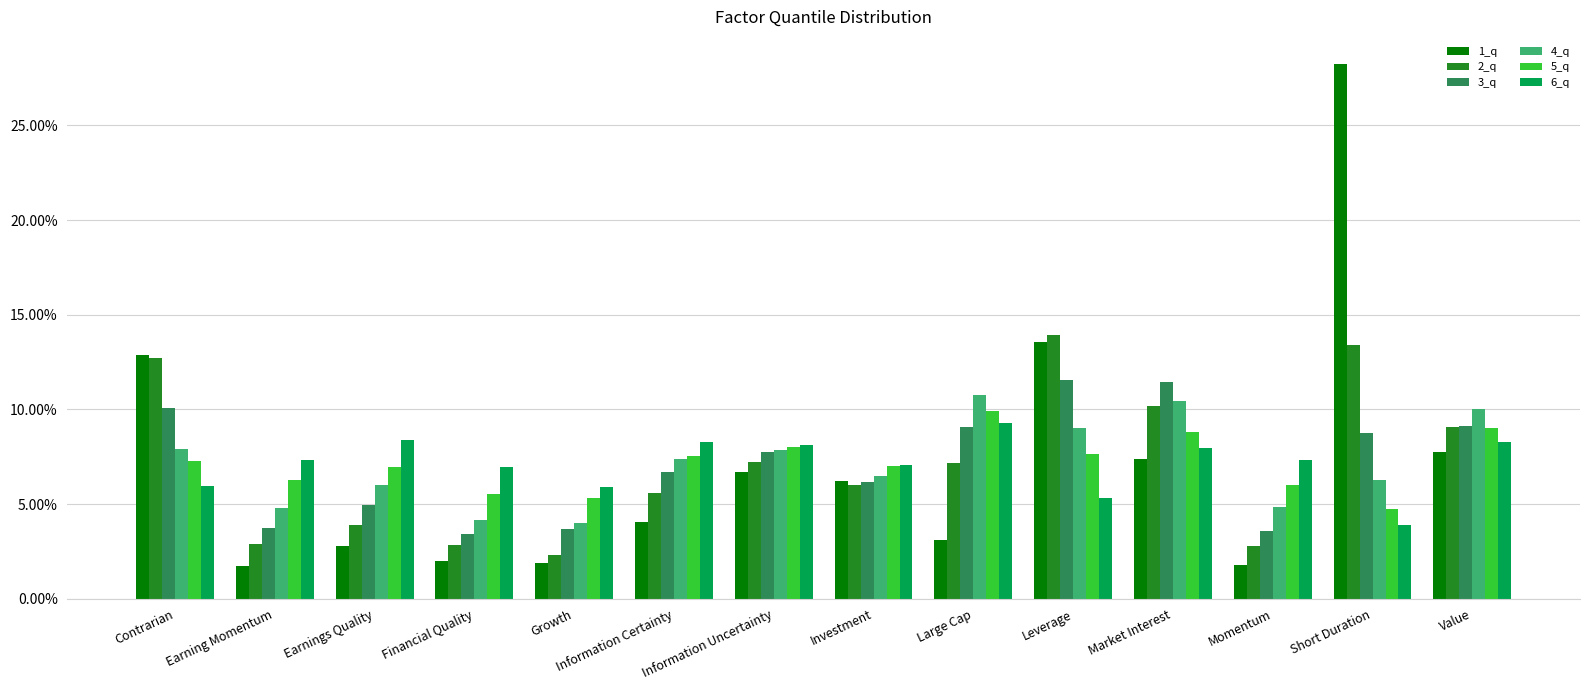

What is the label of the 9th bar from the right?

Information Certainty